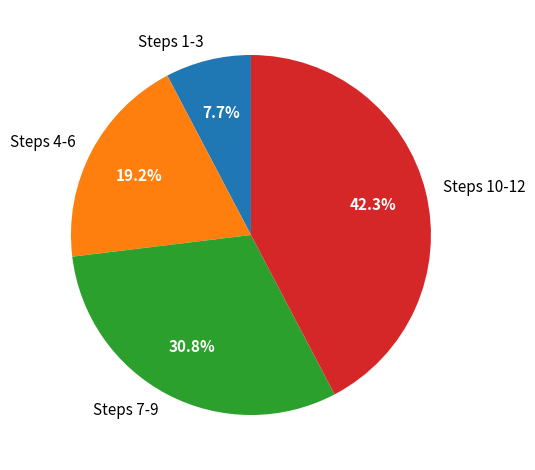

Which has a higher value, Steps 1-3 or Steps 7-9?

Steps 7-9